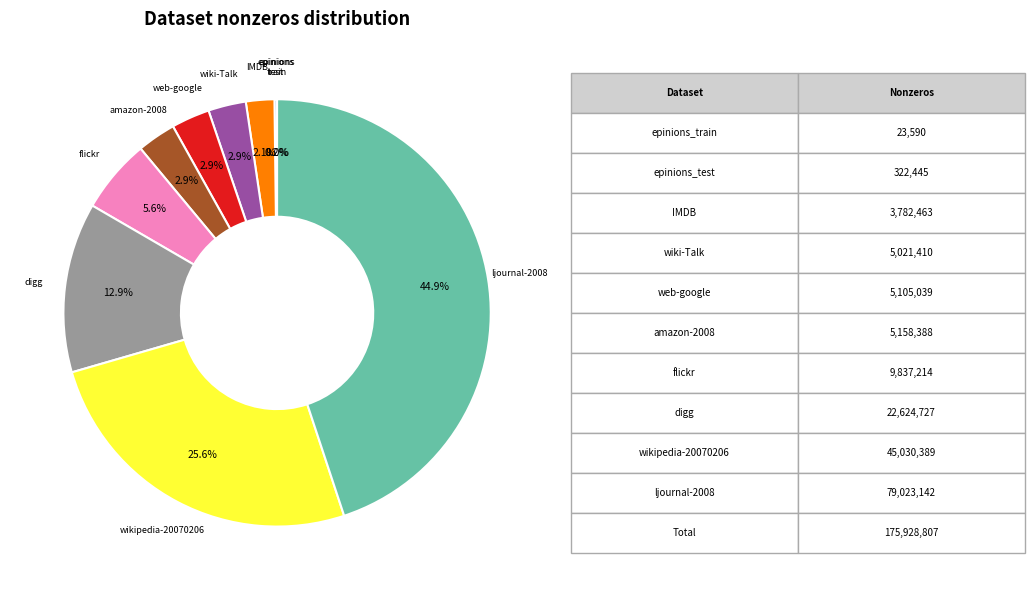

Is there any slice that represents more than half of the pie?

No